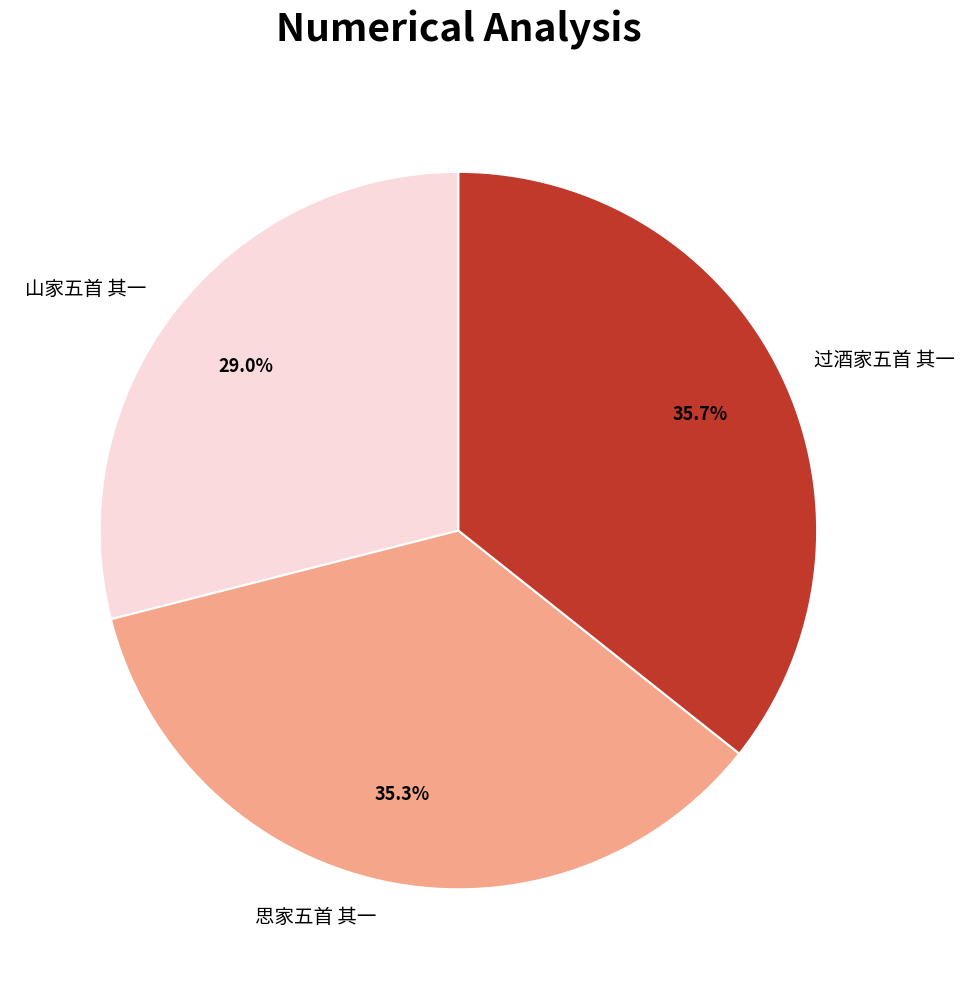

To the nearest percent, what is the difference between the largest and smallest slice percentages?

7%